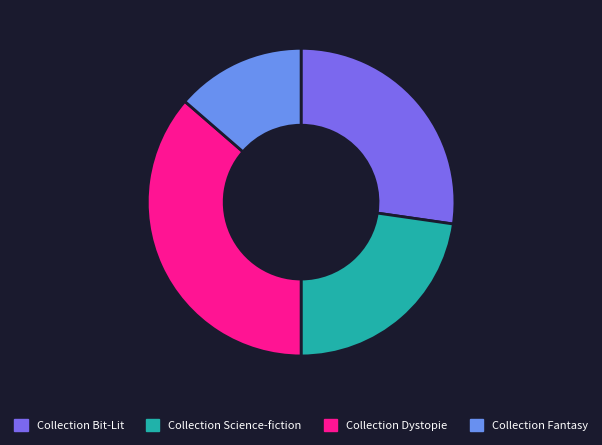

Is there a majority slice in this chart?

No